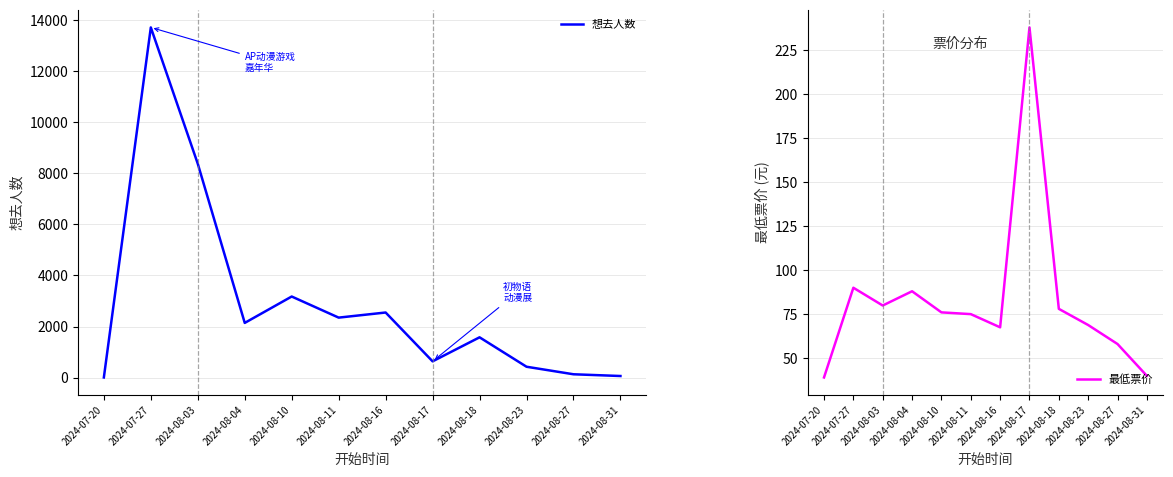

What is the value of the 想去人数 point at the 11th from the left?

133.0